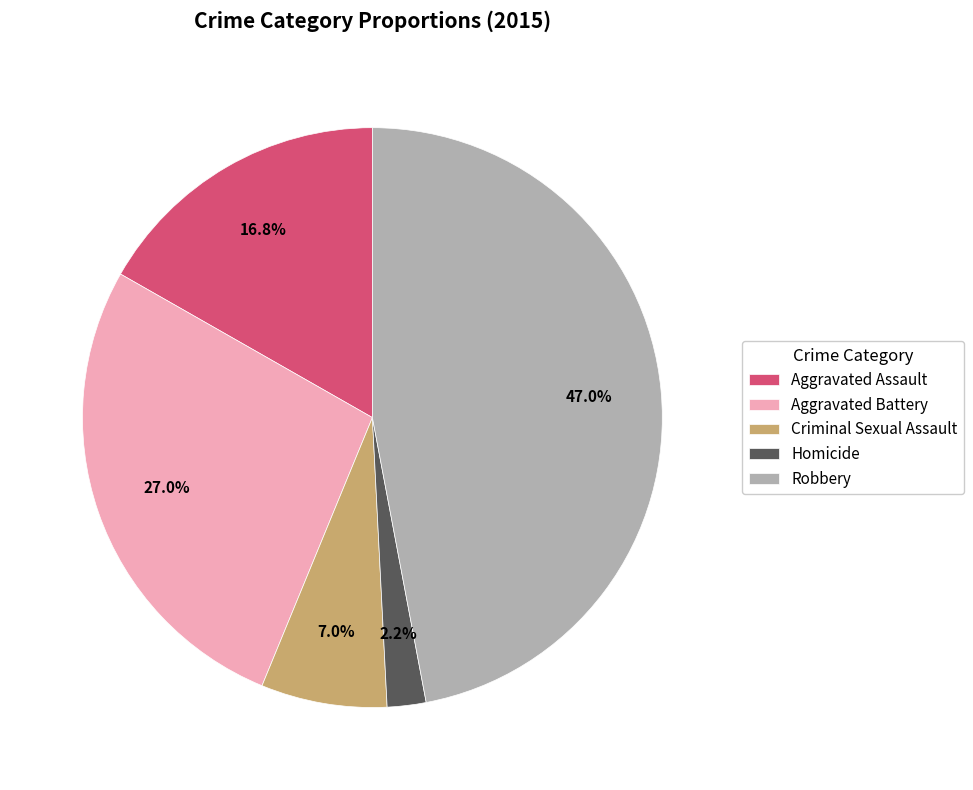

To the nearest percent, what is the difference between the largest and smallest slice percentages?

45%